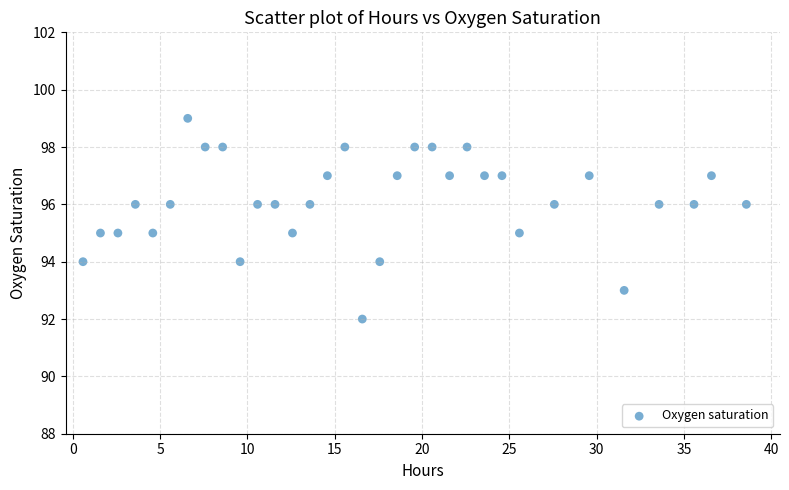

What is the range of Y values (max minus min)?

7